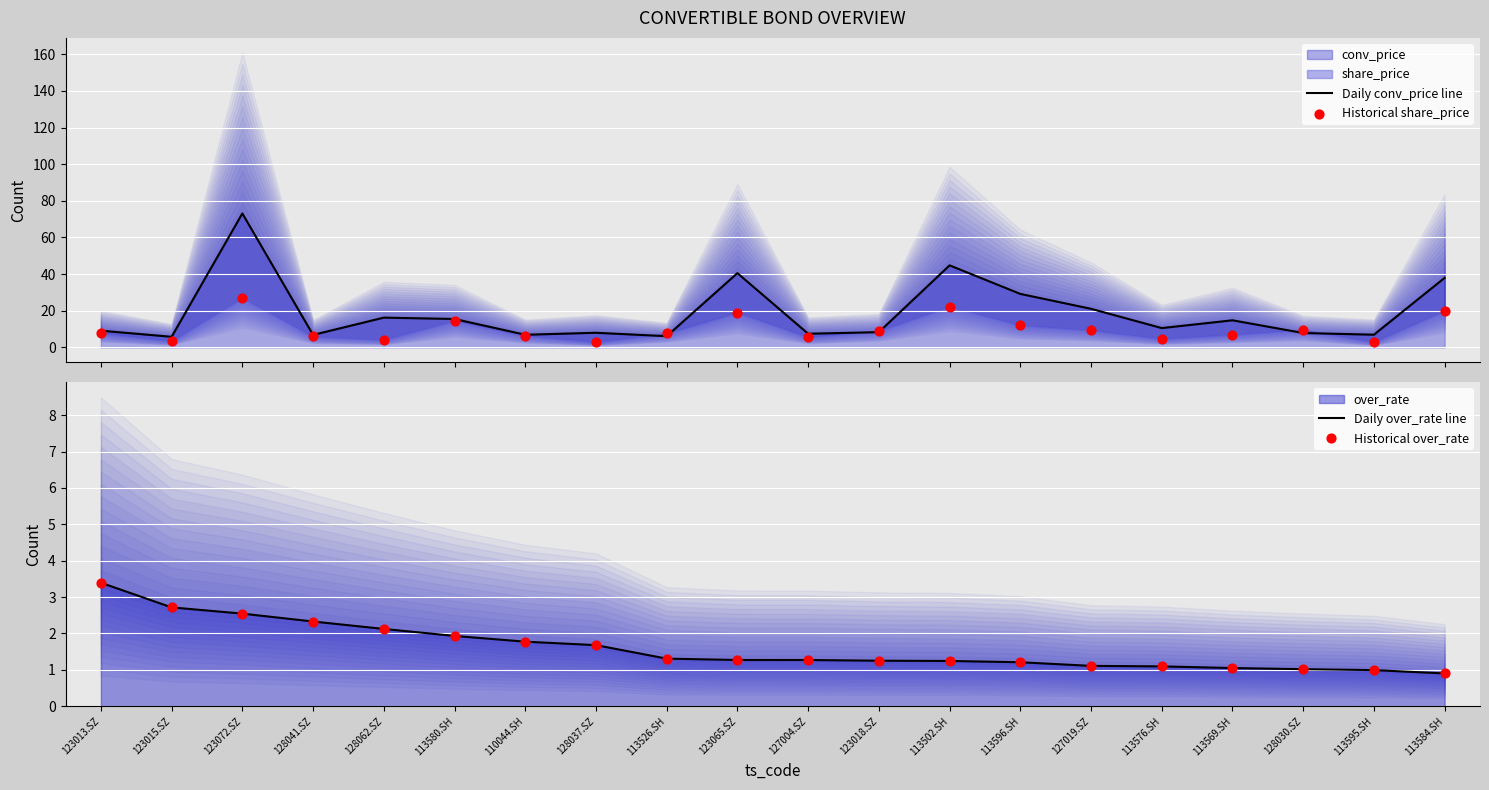

Which series contains the highest Y value?

Daily conv_price line